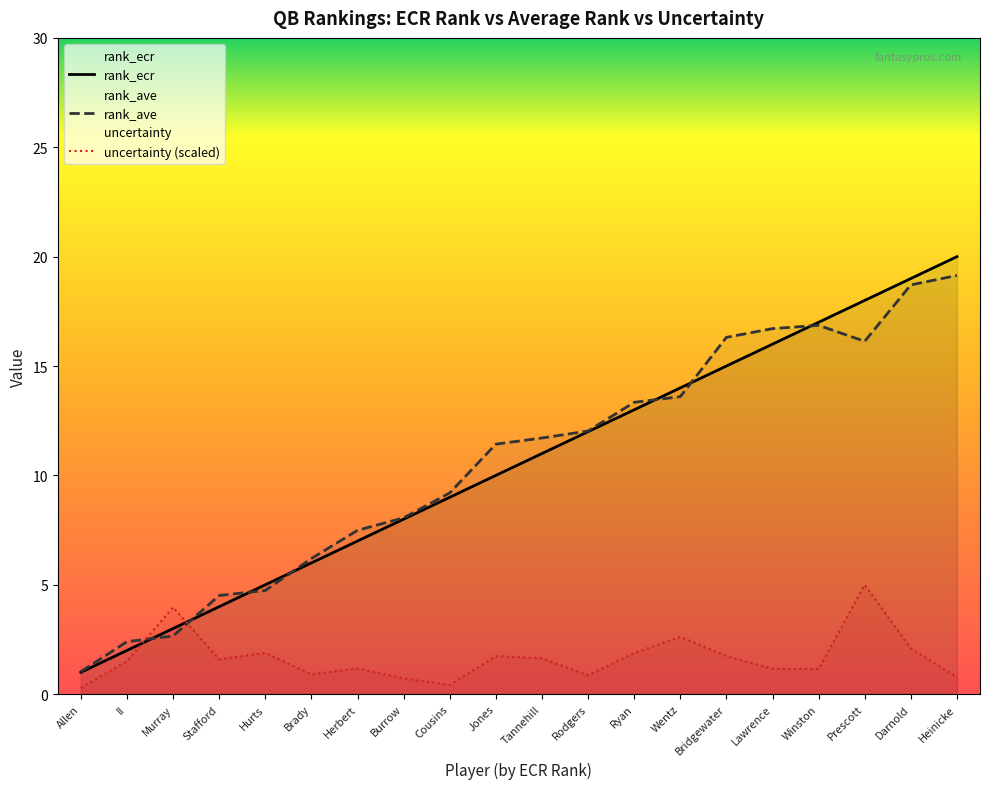

What is the approximate value of rank_ecr at Herbert?

7.0